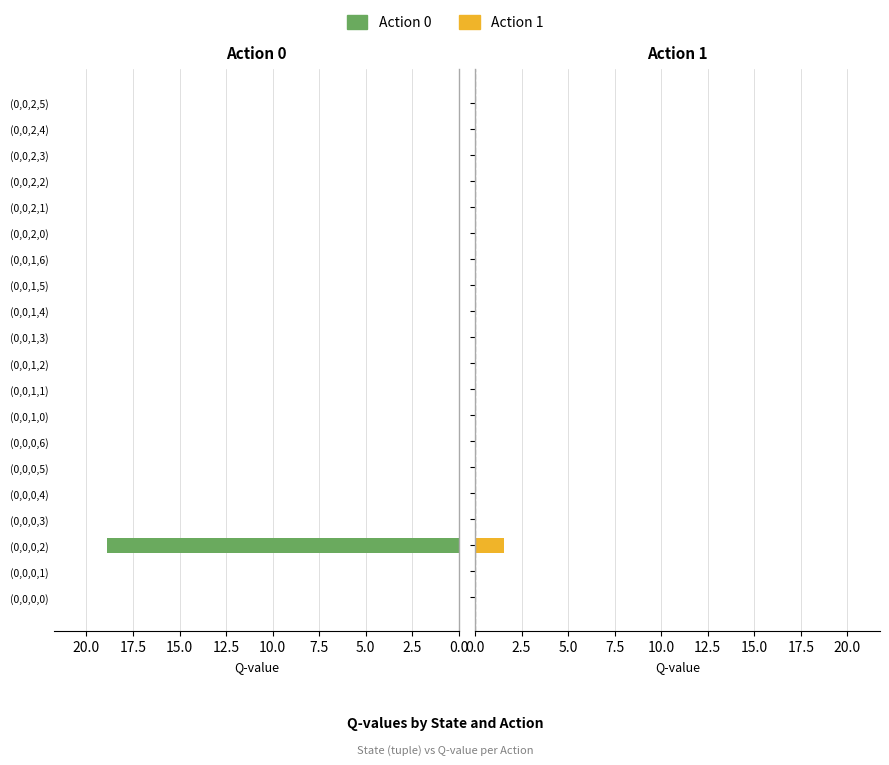

Which series has the largest range (max minus min)?

Action 0